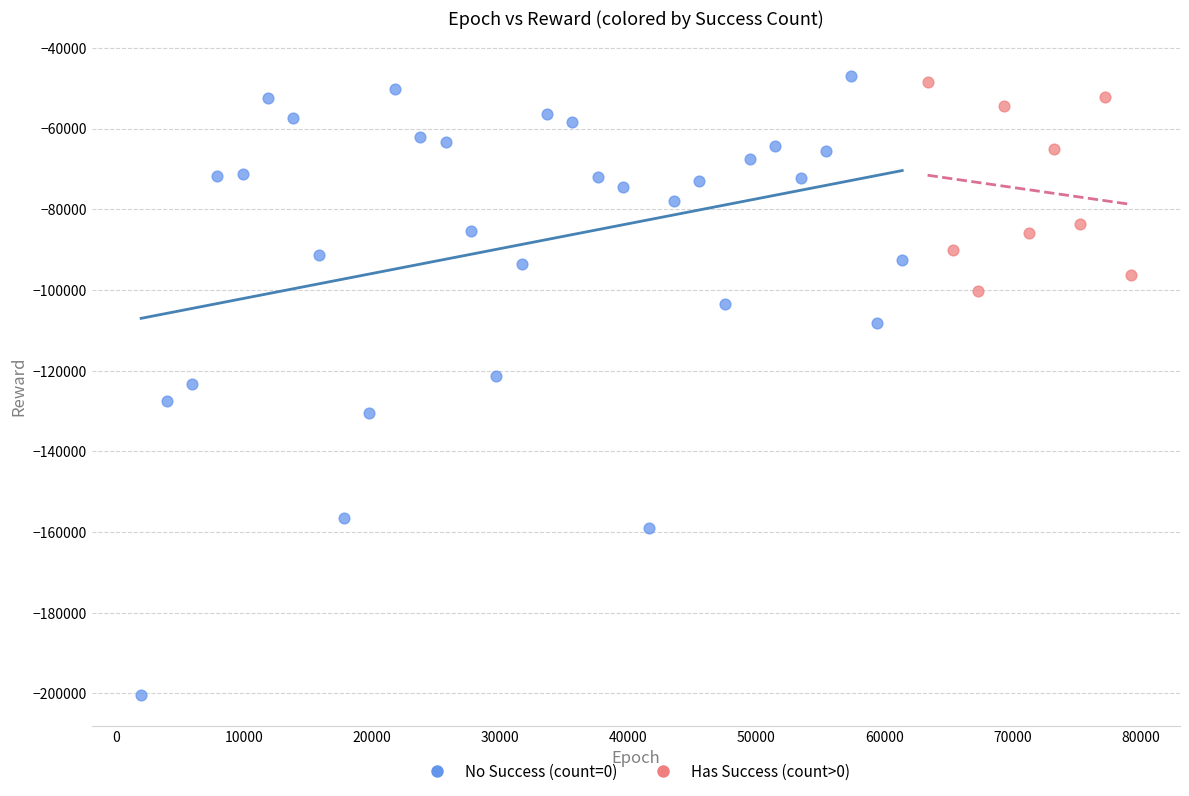

Which series has the largest Y range (max minus min)?

No Success (count=0)